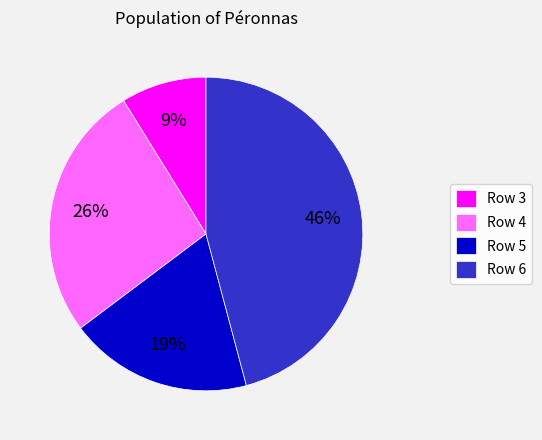

How many slices are in this pie chart?

4